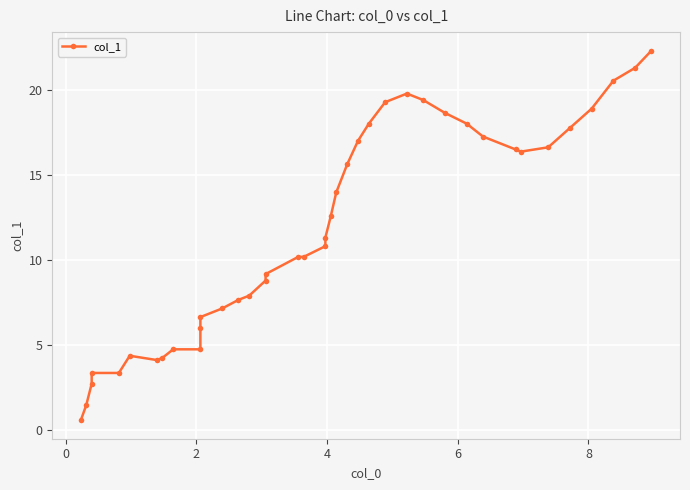

Count the number of data series in this chart.

1